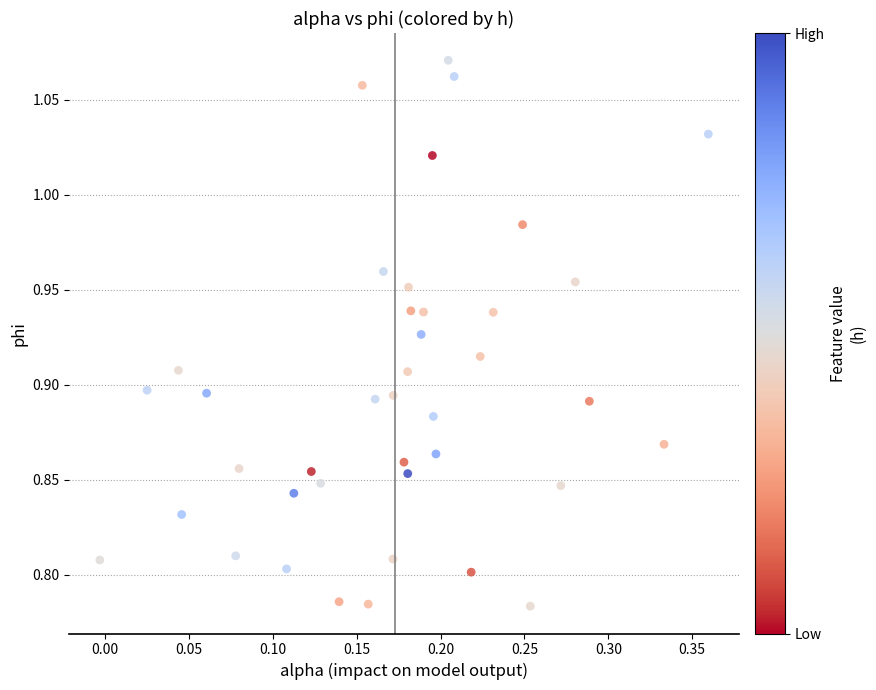

What is the range of Y values (max minus min)?

0.3